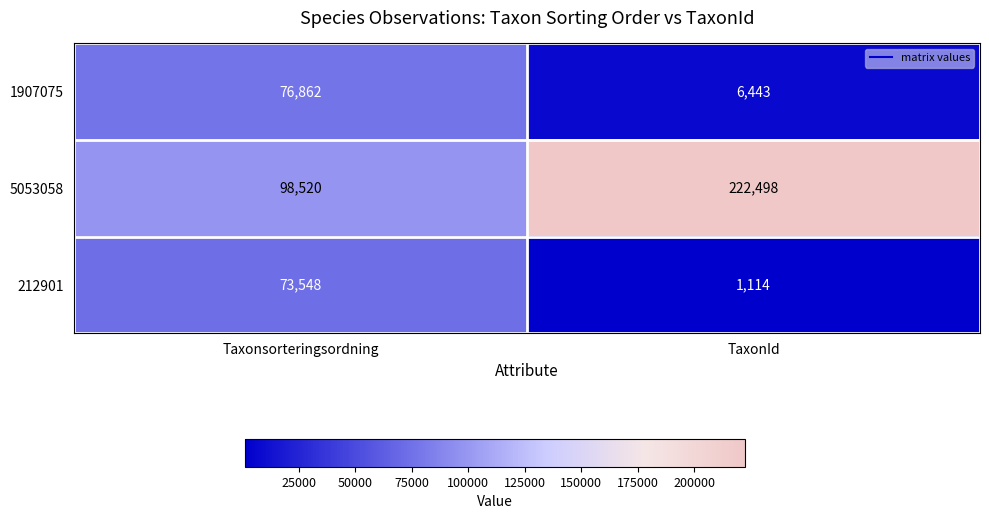

Where is 5053058 nearest to the value 160509?

Taxonsorteringsordning